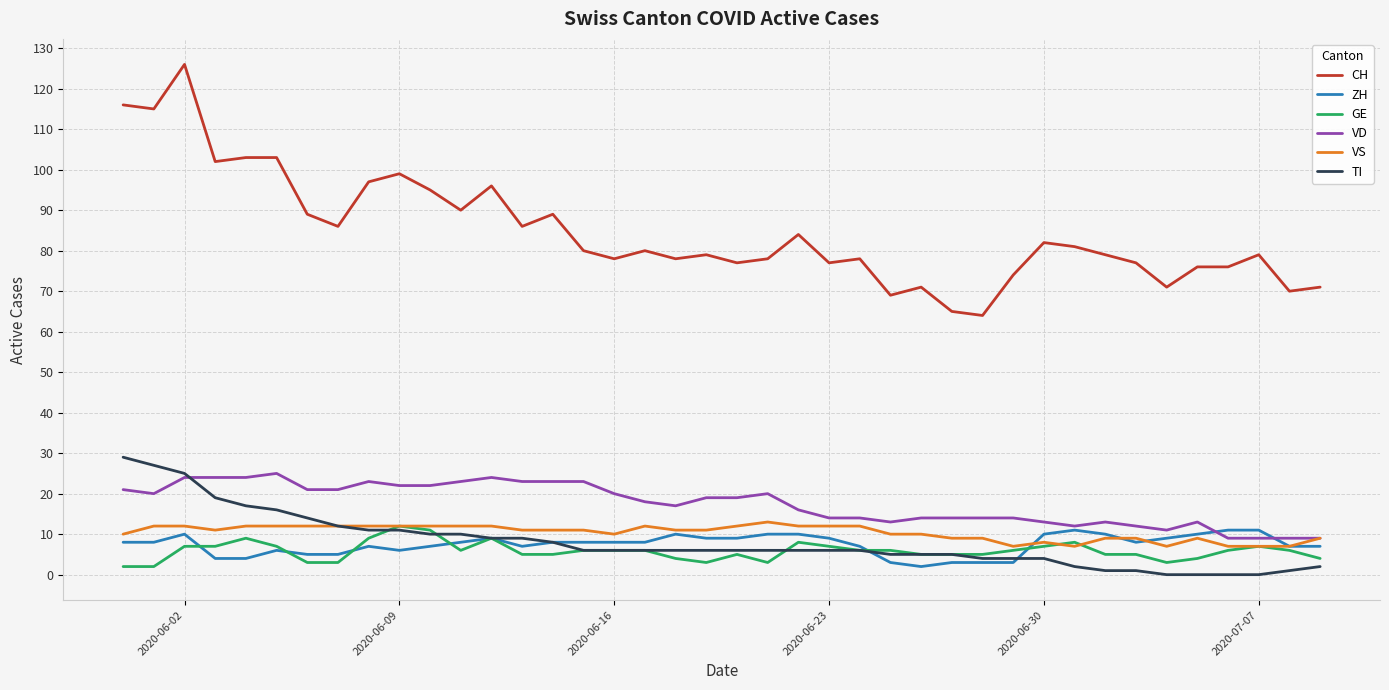

Which series has the largest total across all categories?

CH